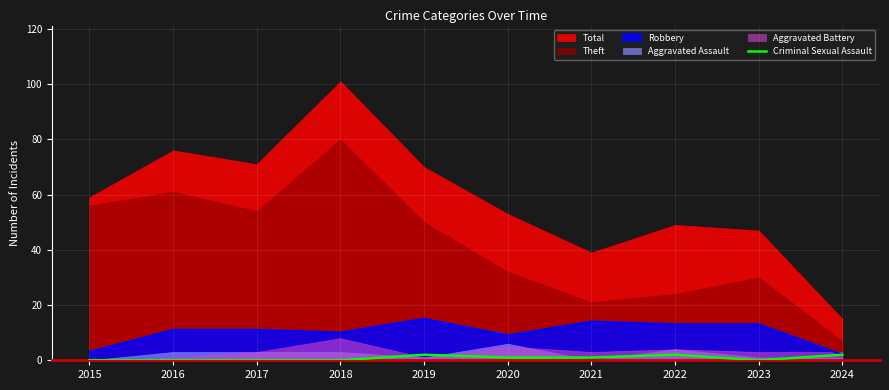

The Robbery series shows 7 at 2019. True or false?

False